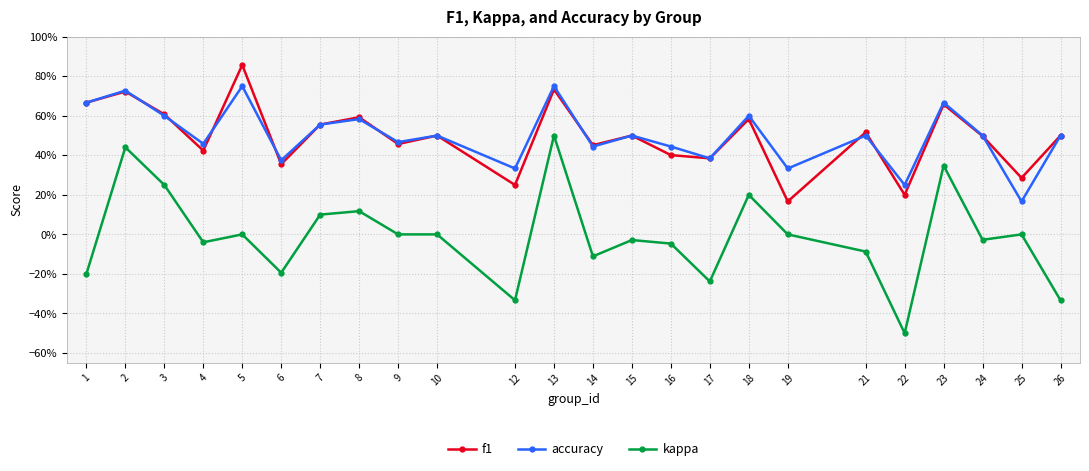

At which category does kappa reach its first local valley?

4